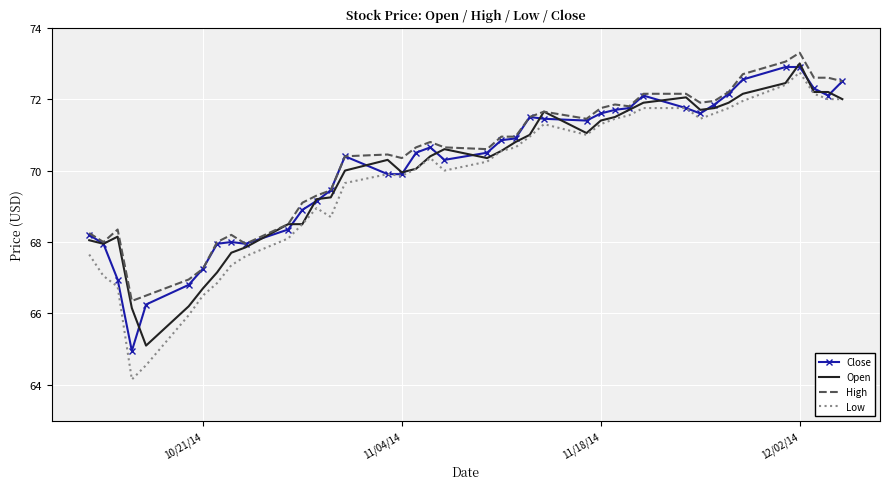

Which series has the widest spread of values?

Low